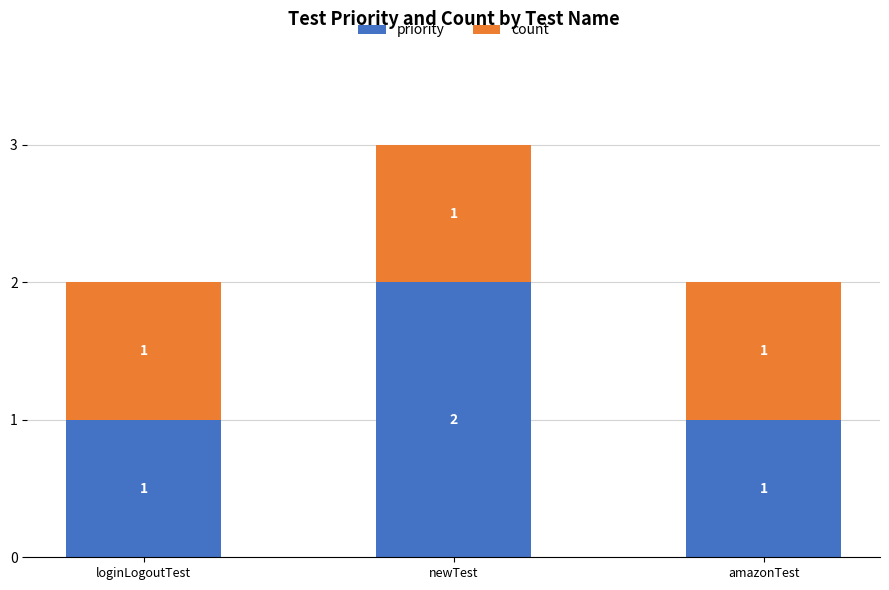

What is the total value across all series at newTest?

3